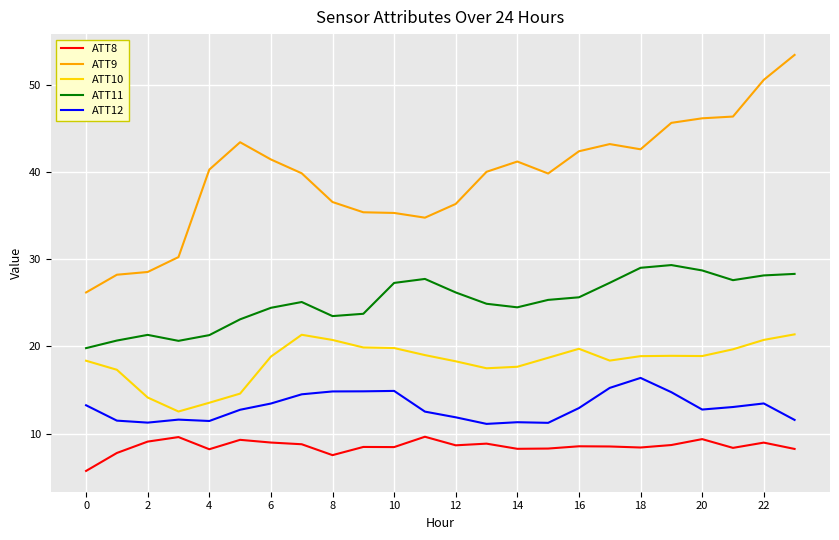

Rank the series by their maximum value, from lowest to highest.

ATT8, ATT12, ATT10, ATT11, ATT9